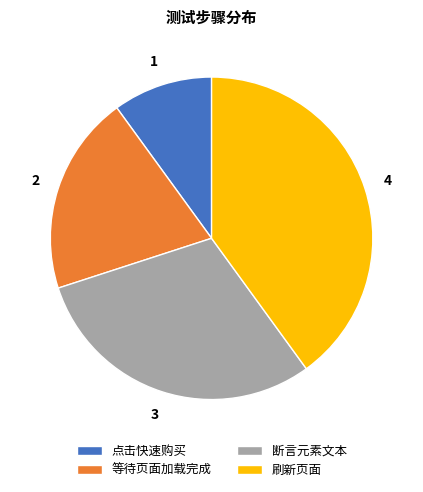

Which slice is the smallest?

点击快速购买